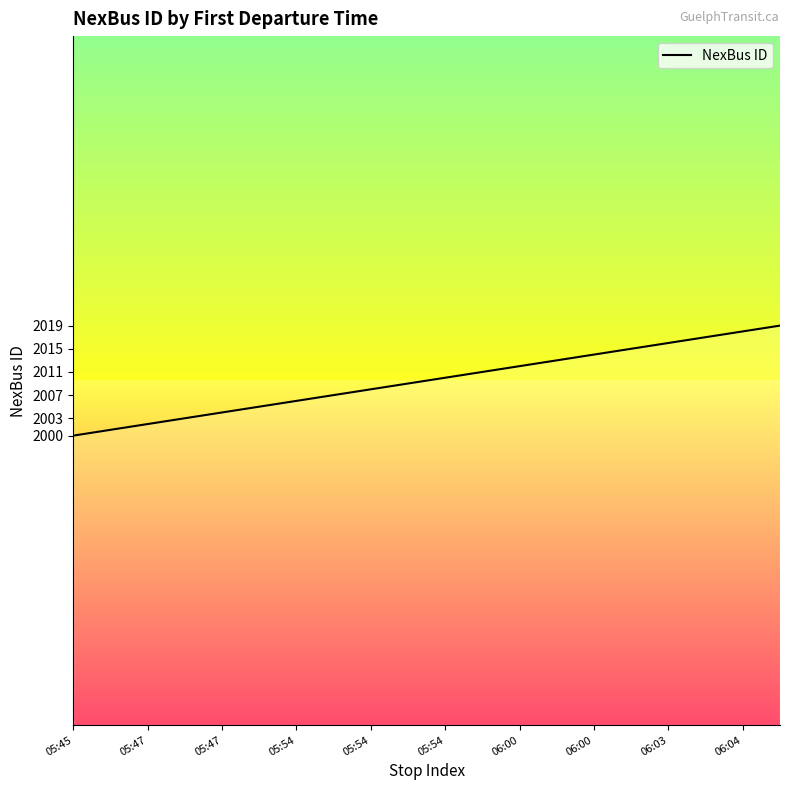

What is the maximum value shown in the chart?

2019